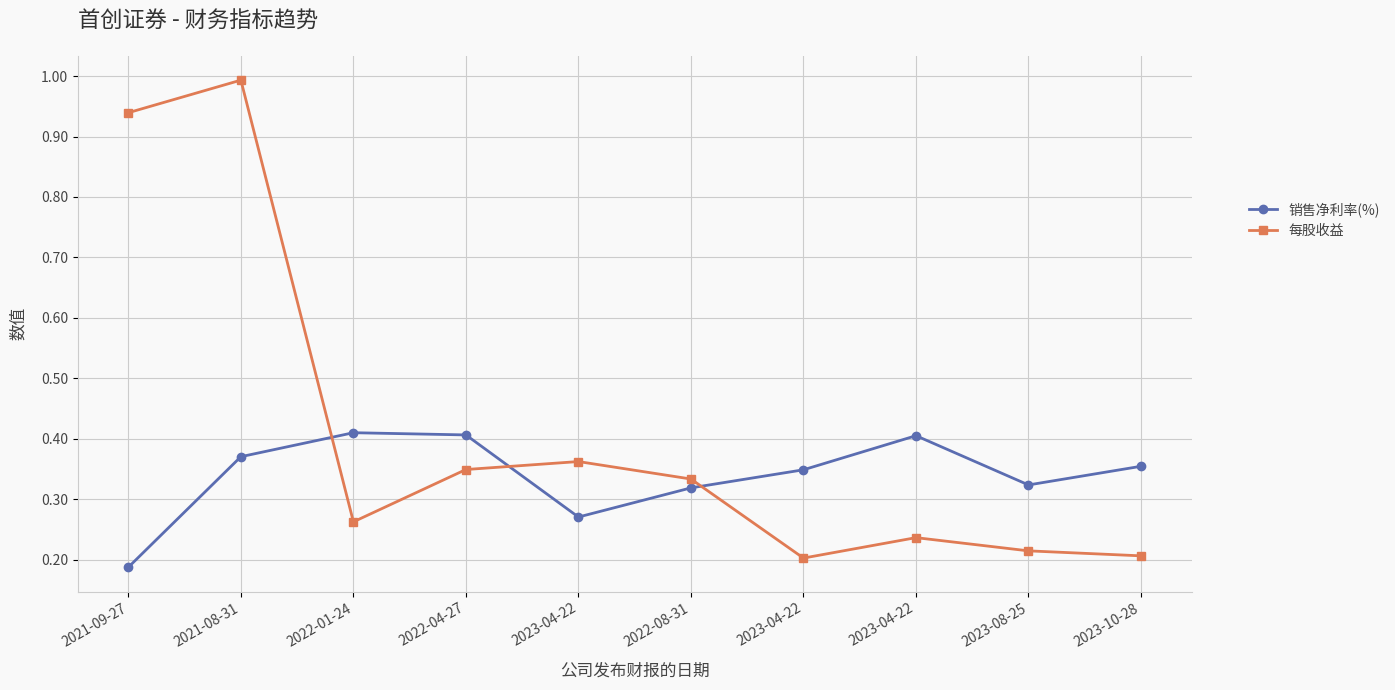

Rank the series by their maximum value, from highest to lowest.

每股收益, 销售净利率(%)